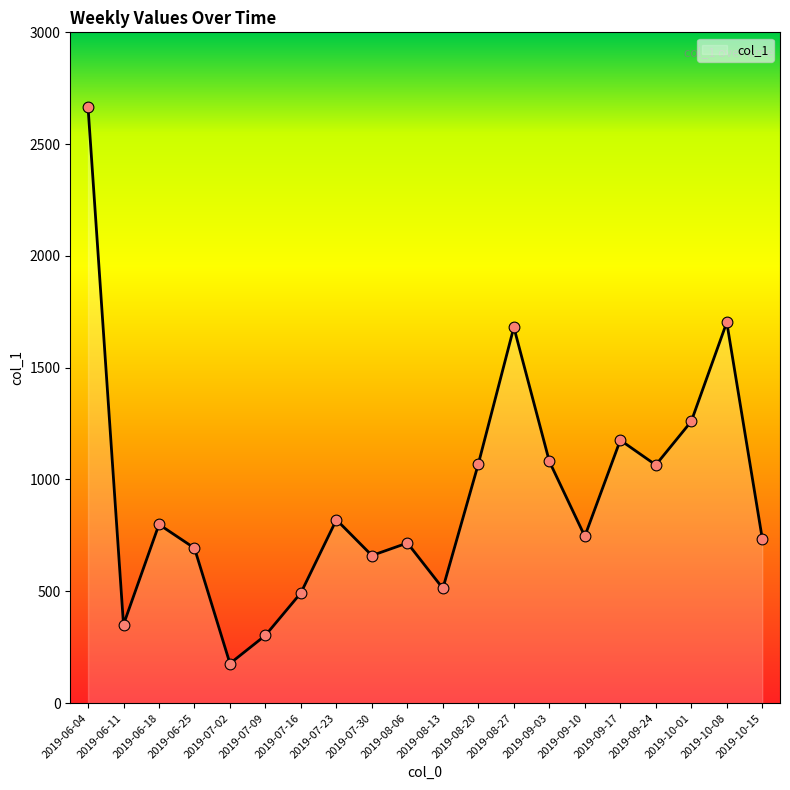

What is the change in value from 2019-08-06 to 2019-09-03?

+365